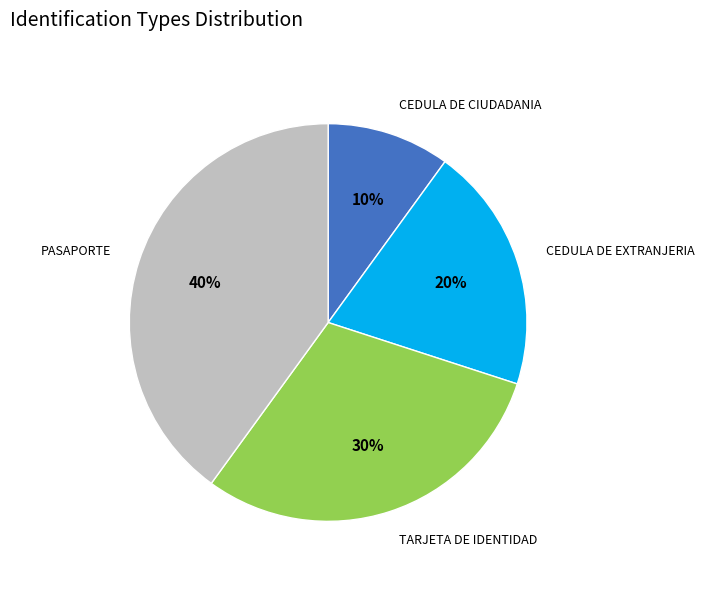

To the nearest percent, what is the difference between the PASAPORTE and CEDULA DE EXTRANJERIA slice percentages?

20%